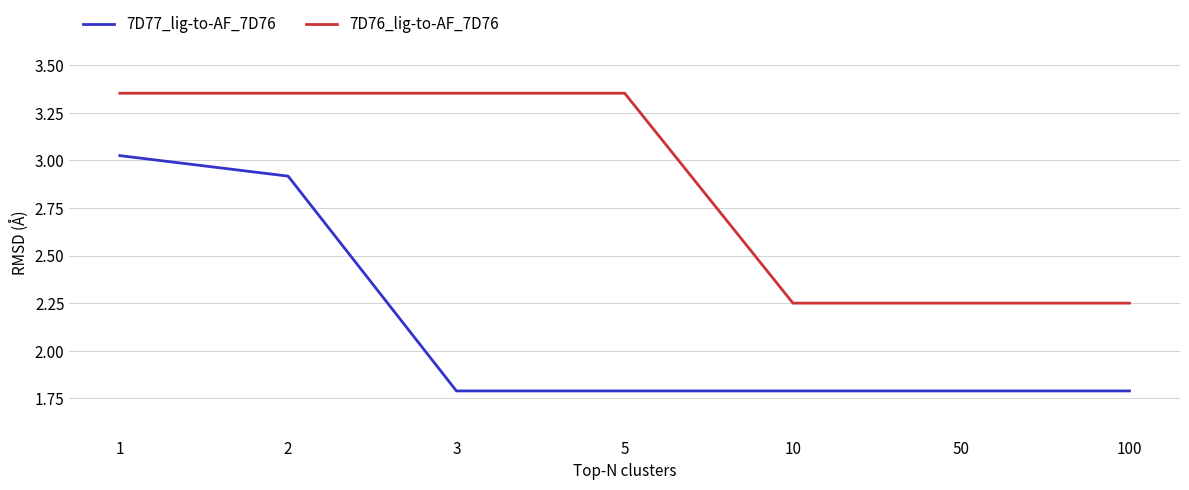

What is the difference between the 7D77_lig-to-AF_7D76 values at 3 and 2?

1.1